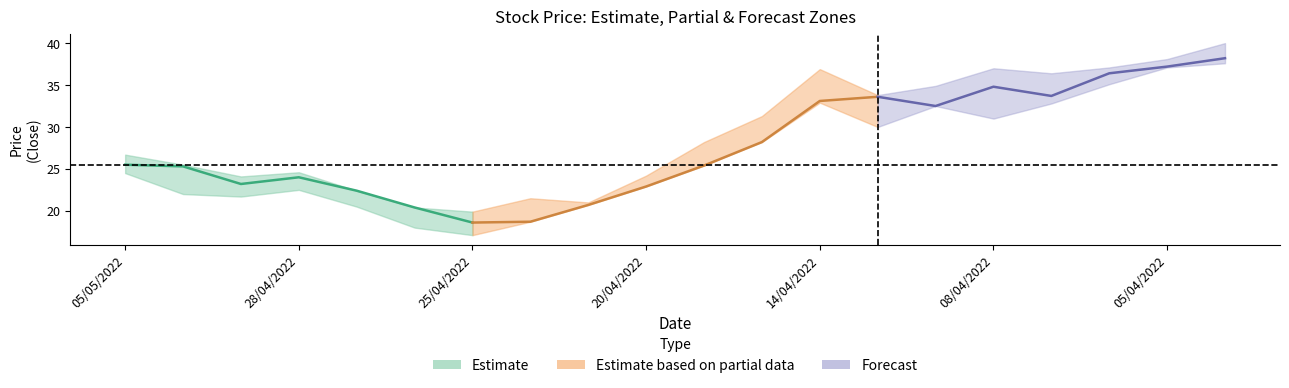

How many values in the open series are below 26?

10